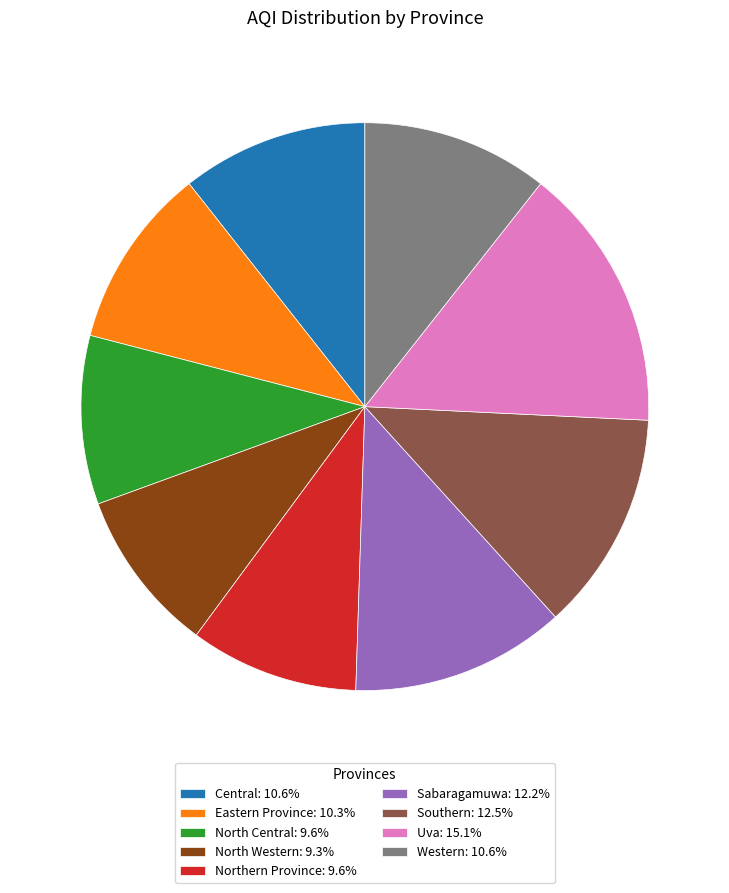

How many slices are in this pie chart?

9